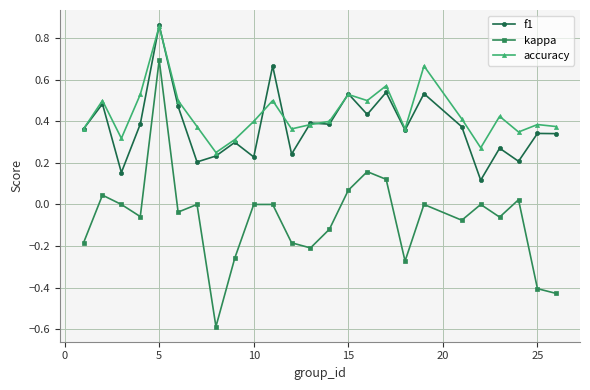

Does the chart have visible grid lines?

Yes